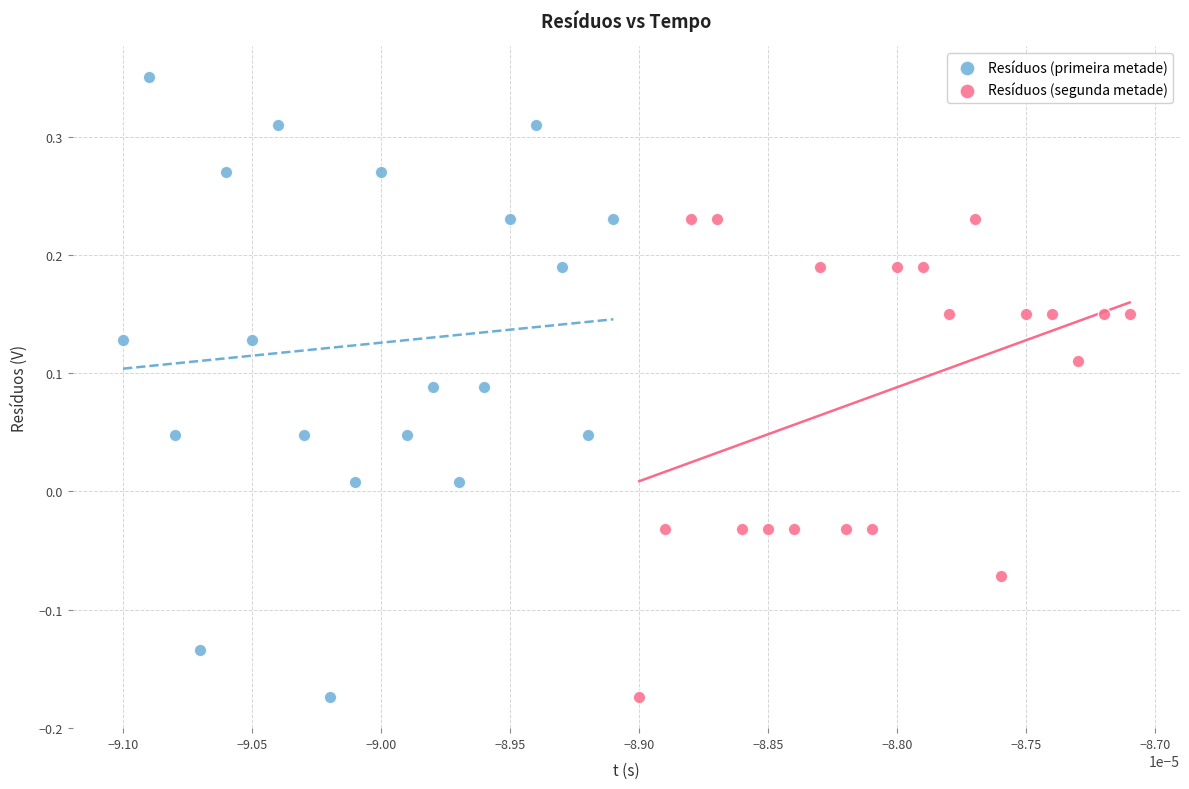

Which series has the widest spread of Y values?

Resíduos (primeira metade)